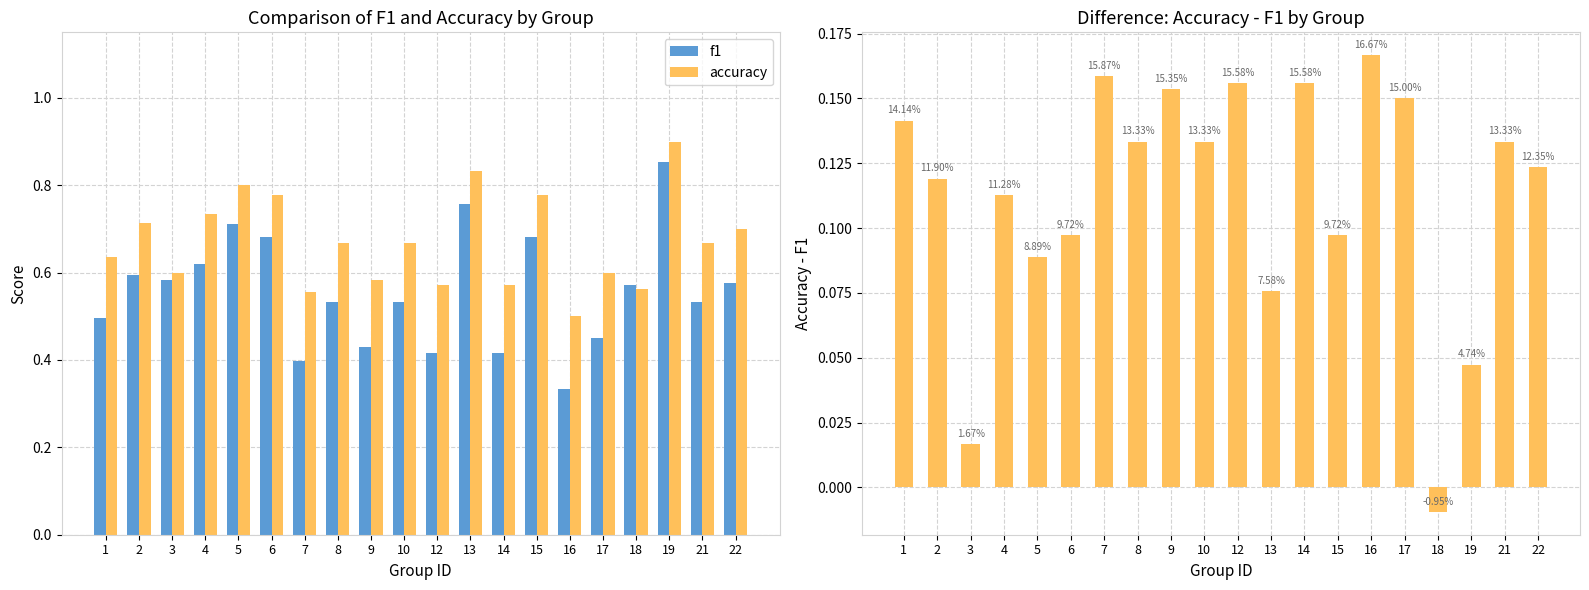

Reading left to right, what are all the values shown in this chart?

f1: 0.5	0.6	0.6	0.6	0.7	0.7	0.4	0.5	0.4	0.5	0.4	0.8	0.4	0.7	0.3	0.5	0.6	0.9	0.5	0.6
accuracy: 0.6	0.7	0.6	0.7	0.8	0.8	0.6	0.7	0.6	0.7	0.6	0.8	0.6	0.8	0.5	0.6	0.6	0.9	0.7	0.7
accuracy - f1: 0.1	0.1	0.0	0.1	0.1	0.1	0.2	0.1	0.2	0.1	0.2	0.1	0.2	0.1	0.2	0.1	-0.0	0.0	0.1	0.1